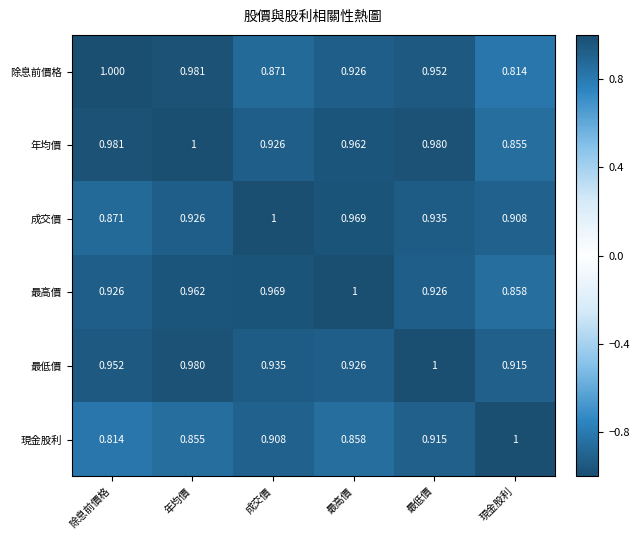

At which label is 除息前價格 closest to 0?

現金股利